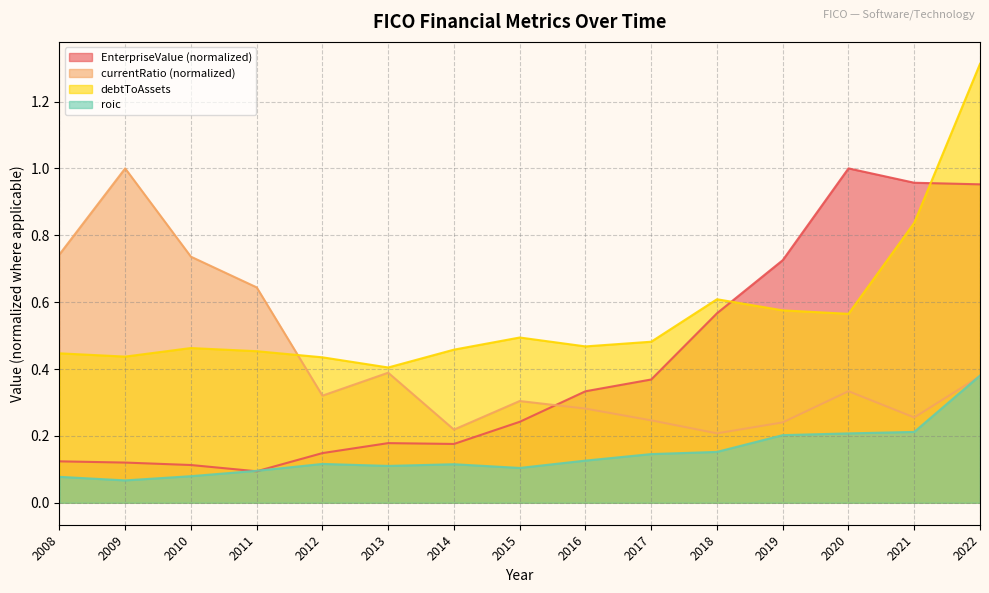

What is the total value across all series at 2021?

2.3